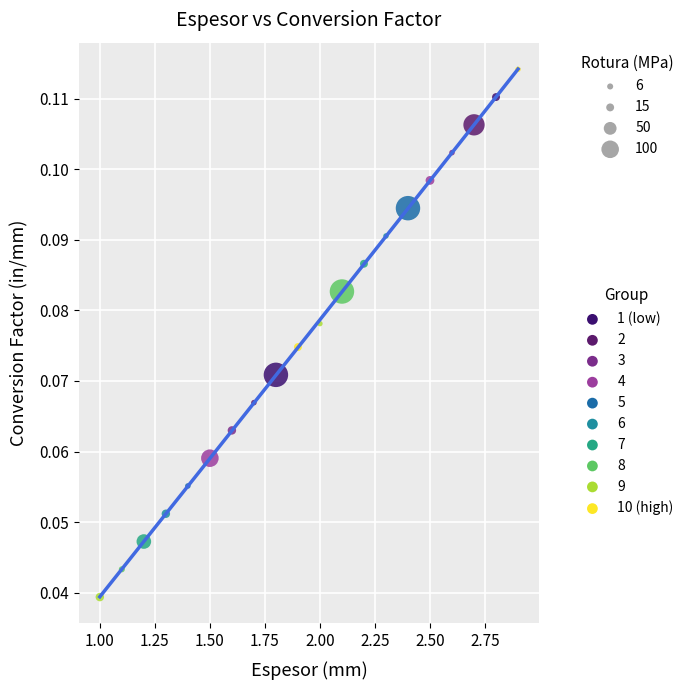

Which series reaches the minimum Y coordinate?

9